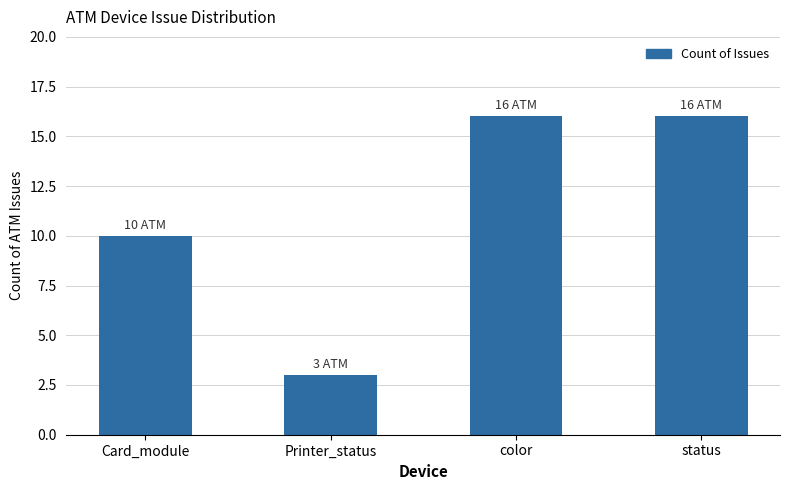

What is the value of the 3rd bar from the left?

16